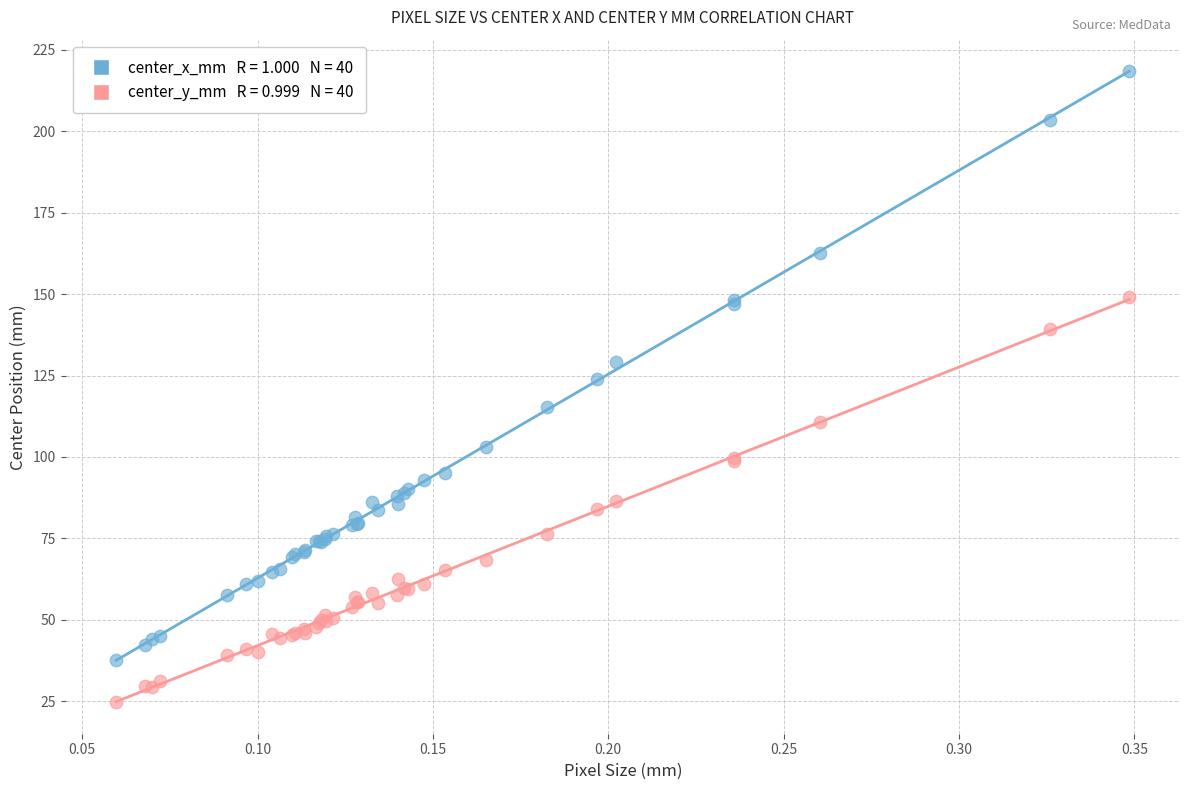

Across all series, what Y value is closest to 121?

123.8